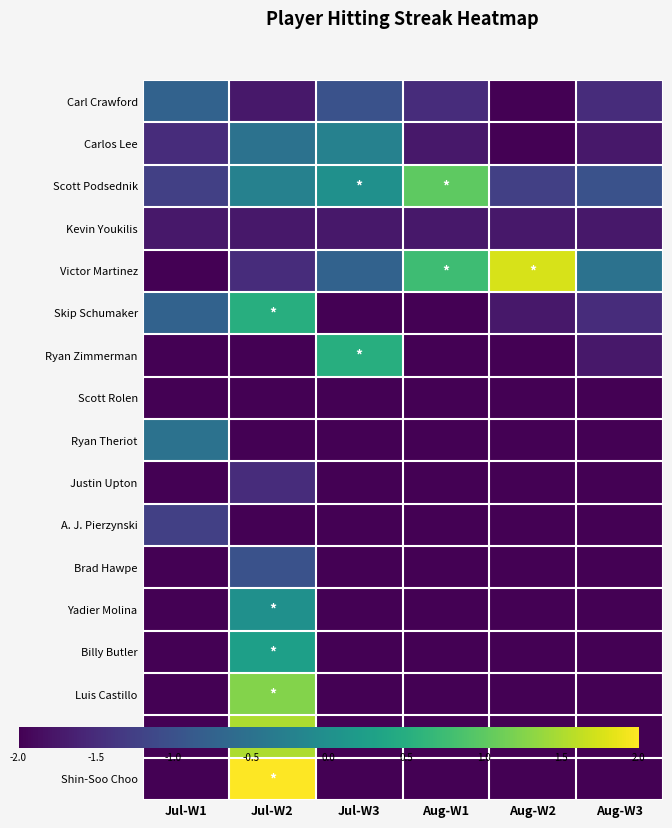

Reading right to left, list all the values displayed in this chart.

Carl Crawford: Aug-W3=-1.5	Aug-W2=-2.0	Aug-W1=-1.5	Jul-W3=-1.0	Jul-W2=-1.8	Jul-W1=-0.8
Carlos Lee: Aug-W3=-1.8	Aug-W2=-2.0	Aug-W1=-1.8	Jul-W3=-0.2	Jul-W2=-0.5	Jul-W1=-1.5
Scott Podsednik: Aug-W3=-1.0	Aug-W2=-1.2	Aug-W1=1.0	Jul-W3=0.0	Jul-W2=-0.2	Jul-W1=-1.2
Kevin Youkilis: Aug-W3=-1.8	Aug-W2=-1.8	Aug-W1=-1.8	Jul-W3=-1.8	Jul-W2=-1.8	Jul-W1=-1.8
Victor Martinez: Aug-W3=-0.5	Aug-W2=1.8	Aug-W1=0.8	Jul-W3=-0.8	Jul-W2=-1.5	Jul-W1=-2.0
Skip Schumaker: Aug-W3=-1.5	Aug-W2=-1.8	Aug-W1=-2.0	Jul-W3=-2.0	Jul-W2=0.5	Jul-W1=-0.8
Ryan Zimmerman: Aug-W3=-1.8	Aug-W2=-2.0	Aug-W1=-2.0	Jul-W3=0.5	Jul-W2=-2.0	Jul-W1=-2.0
Scott Rolen: Aug-W3=-2.0	Aug-W2=-2.0	Aug-W1=-2.0	Jul-W3=-2.0	Jul-W2=-2.0	Jul-W1=-2.0
Ryan Theriot: Aug-W3=-2.0	Aug-W2=-2.0	Aug-W1=-2.0	Jul-W3=-2.0	Jul-W2=-2.0	Jul-W1=-0.5
Justin Upton: Aug-W3=-2.0	Aug-W2=-2.0	Aug-W1=-2.0	Jul-W3=-2.0	Jul-W2=-1.5	Jul-W1=-2.0
A. J. Pierzynski: Aug-W3=-2.0	Aug-W2=-2.0	Aug-W1=-2.0	Jul-W3=-2.0	Jul-W2=-2.0	Jul-W1=-1.2
Brad Hawpe: Aug-W3=-2.0	Aug-W2=-2.0	Aug-W1=-2.0	Jul-W3=-2.0	Jul-W2=-1.0	Jul-W1=-2.0
Yadier Molina: Aug-W3=-2.0	Aug-W2=-2.0	Aug-W1=-2.0	Jul-W3=-2.0	Jul-W2=0.0	Jul-W1=-2.0
Billy Butler: Aug-W3=-2.0	Aug-W2=-2.0	Aug-W1=-2.0	Jul-W3=-2.0	Jul-W2=0.2	Jul-W1=-2.0
Luis Castillo: Aug-W3=-2.0	Aug-W2=-2.0	Aug-W1=-2.0	Jul-W3=-2.0	Jul-W2=1.2	Jul-W1=-2.0
Brian Roberts: Aug-W3=-2.0	Aug-W2=-2.0	Aug-W1=-2.0	Jul-W3=-2.0	Jul-W2=1.5	Jul-W1=-2.0
Shin-Soo Choo: Aug-W3=-2.0	Aug-W2=-2.0	Aug-W1=-2.0	Jul-W3=-2.0	Jul-W2=2.0	Jul-W1=-2.0